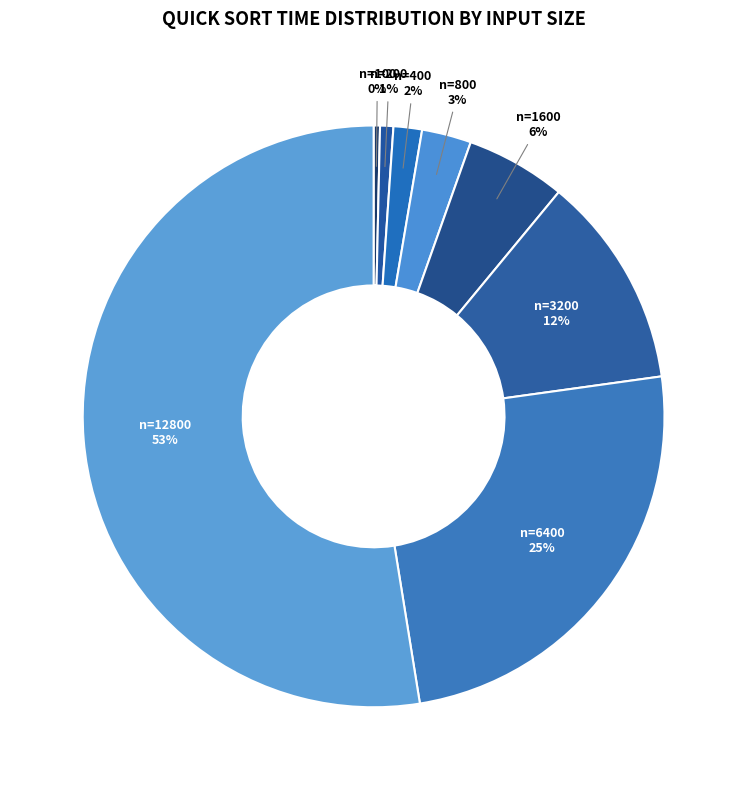

To the nearest percent, what is the difference between the n=200 and n=6400 slice percentages?

24%